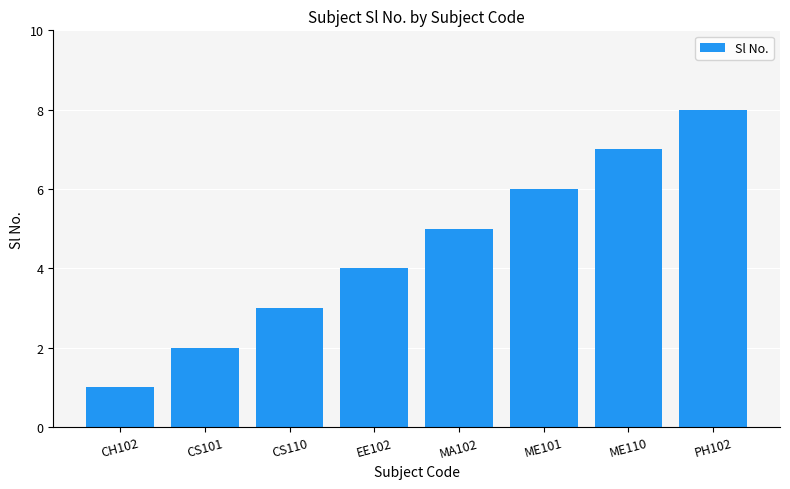

What position from the left is CS101?

2